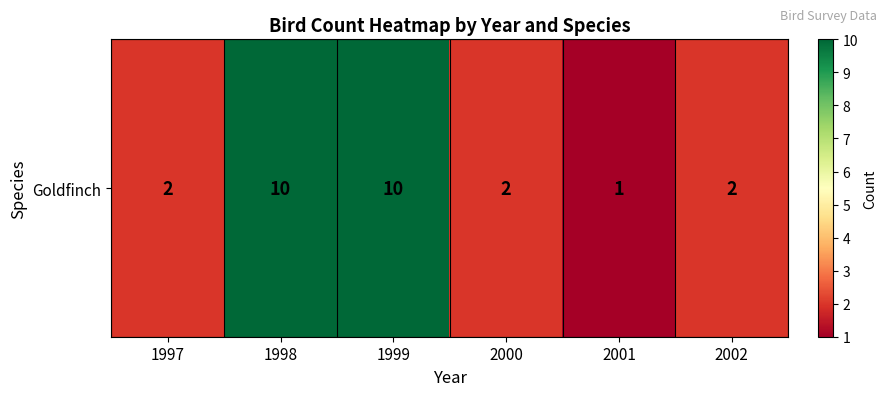

What is the maximum value shown in the chart?

10